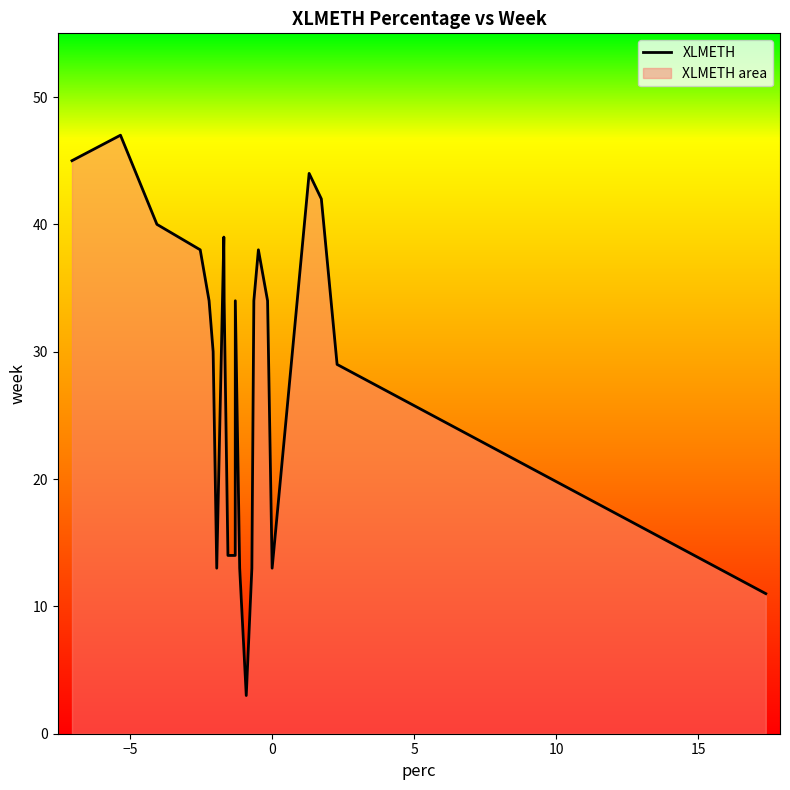

True or false: the data has more than 2 interior local peaks.

True